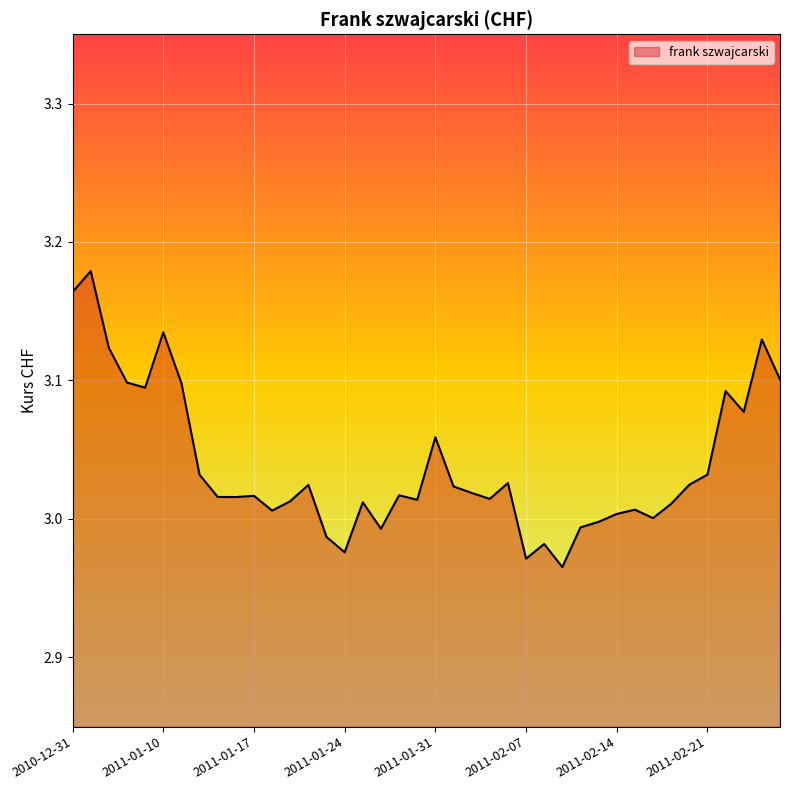

Is this an area chart (filled region under the line)?

Yes